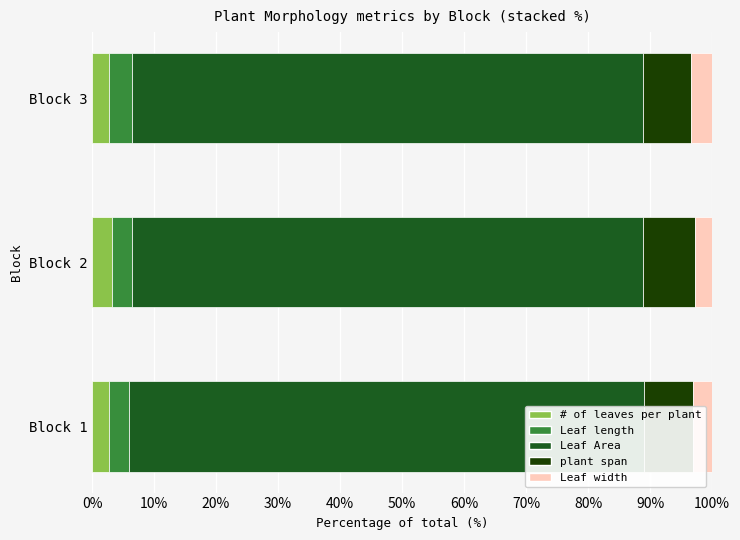

Rank the series at Block 2 from lowest to highest value.

Leaf width, # of leaves per plant, Leaf length, plant span, Leaf Area